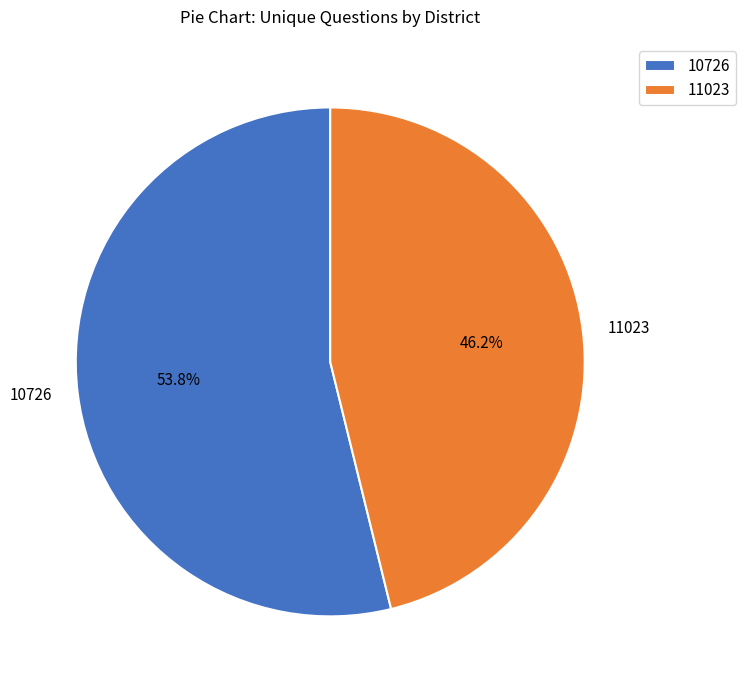

To the nearest percent, what portion does 10726 represent?

54%